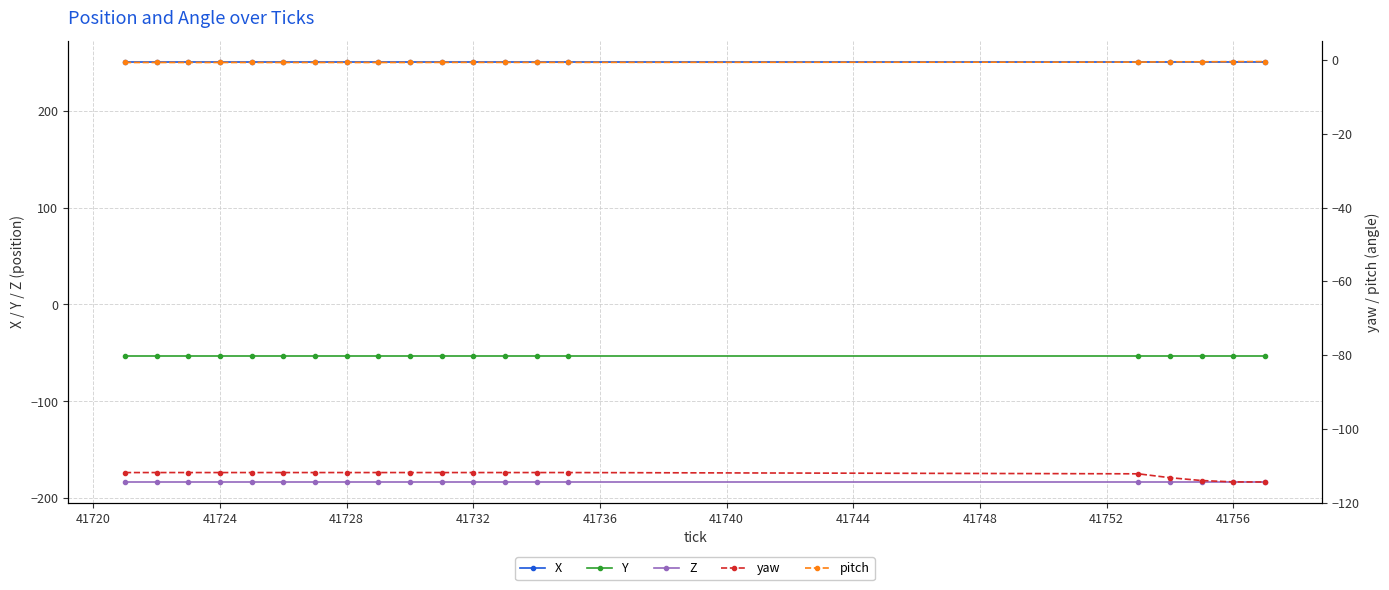

Does the chart display data point markers on the line(s)?

Yes